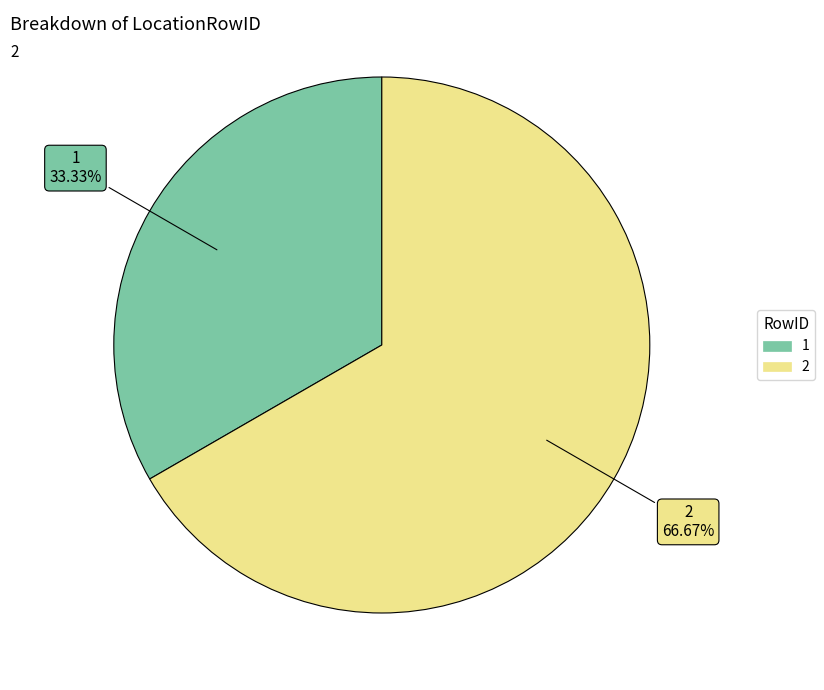

Rank the categories by value from lowest to highest.

1, 2